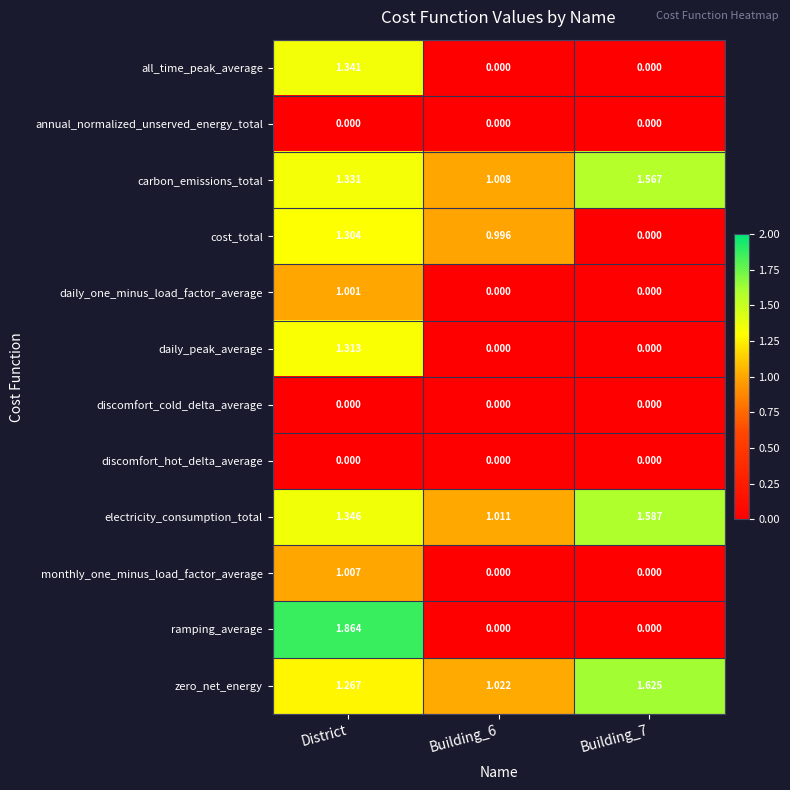

Which series changed the most between District and Building_6?

ramping_average